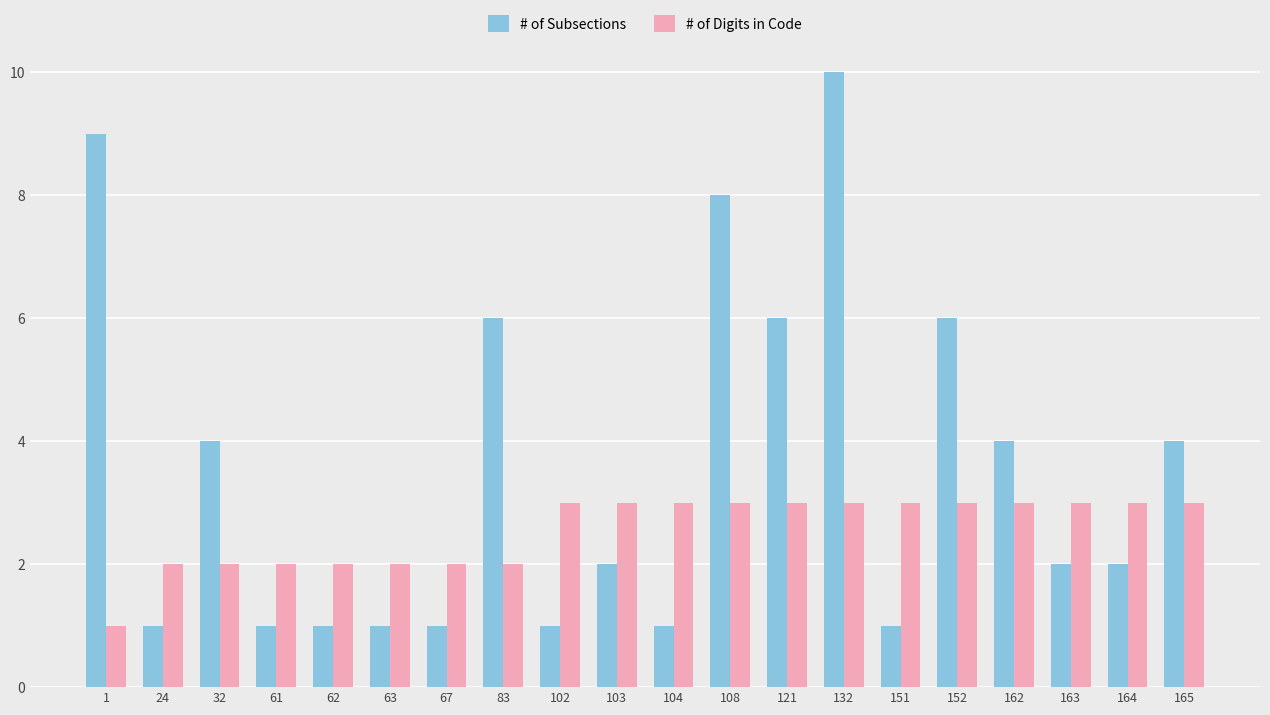

Which series has the largest total across all categories?

# of Subsections